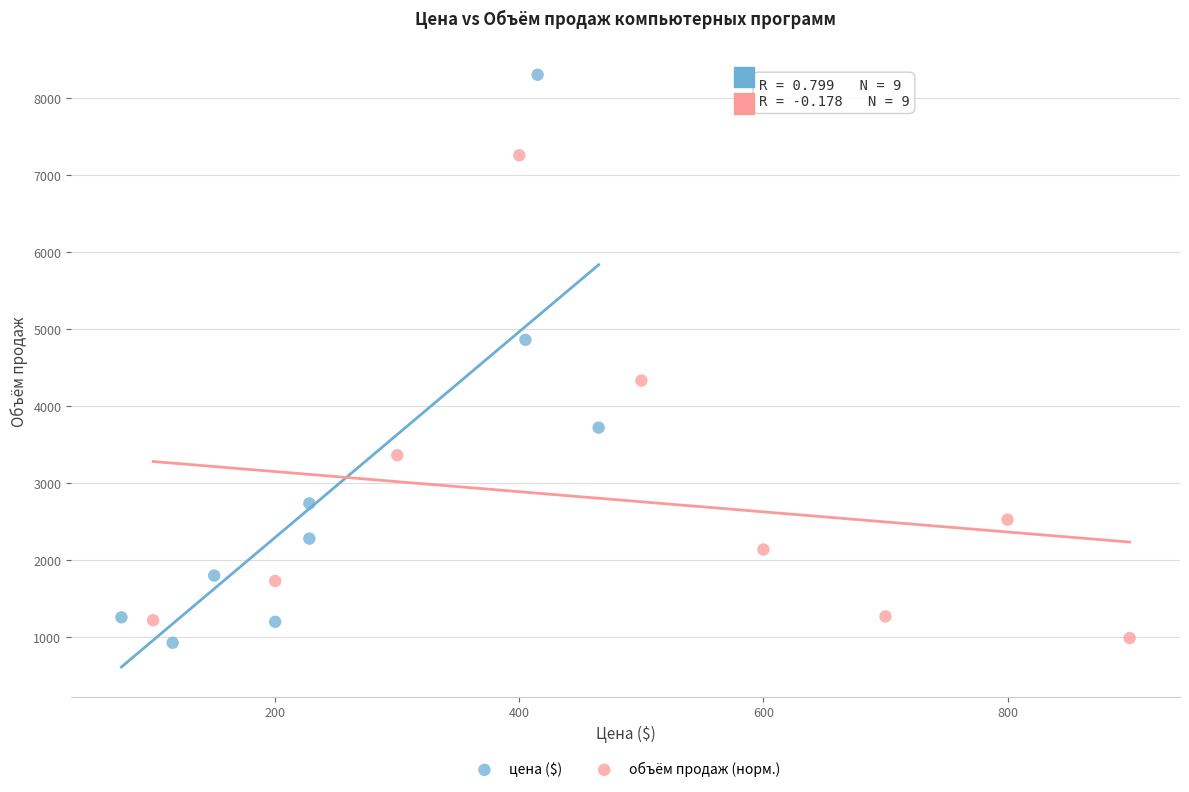

Which series has the widest spread of Y values?

цена ($)